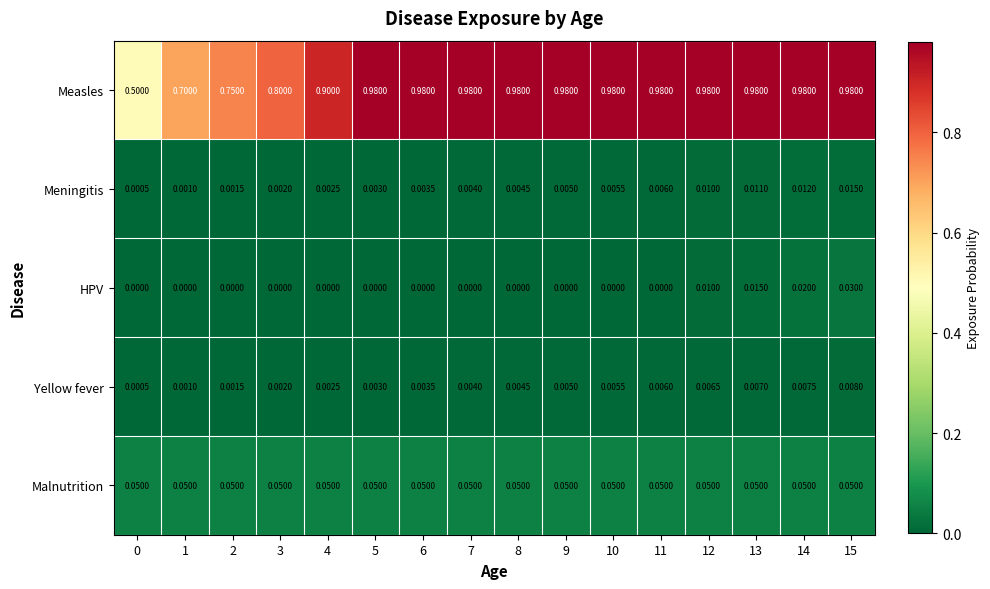

At which category is the sum across all series the highest?

15